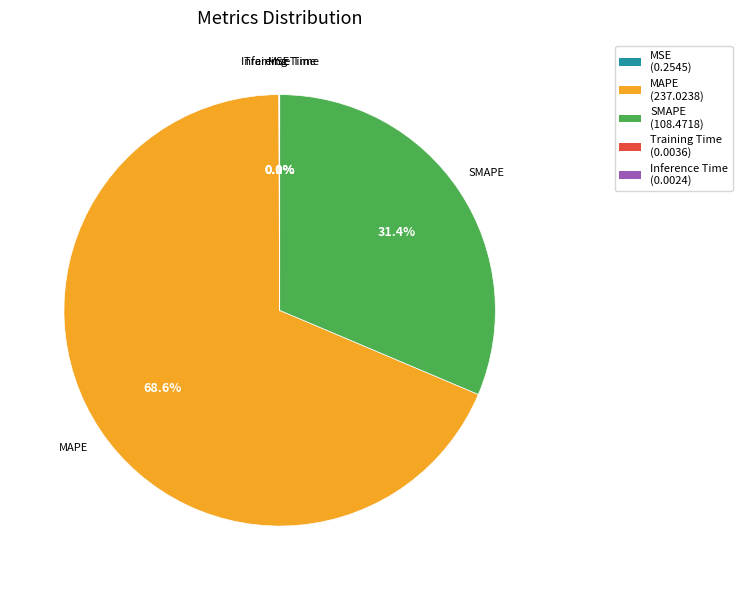

What is the total percentage of MAPE and SMAPE?

99.9%